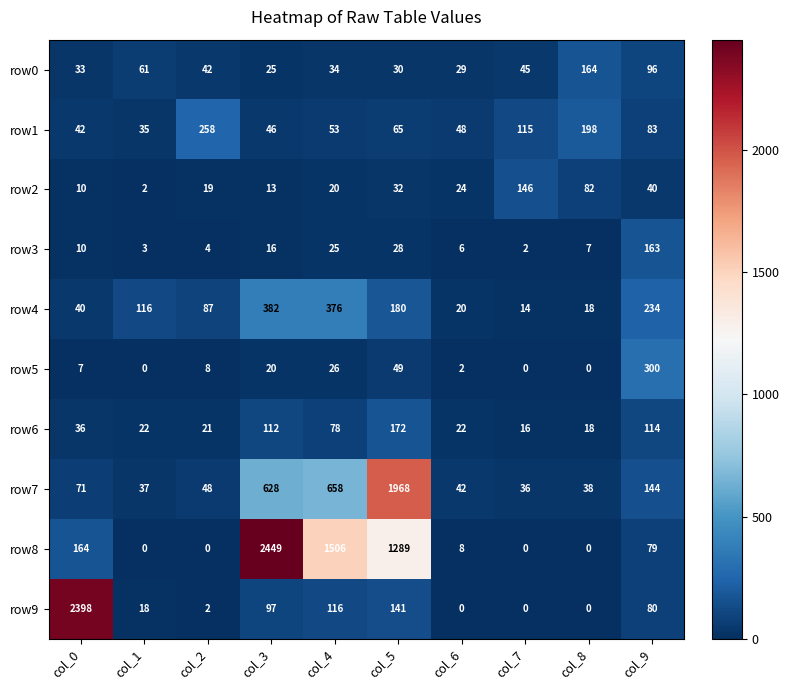

What is the difference between the highest and lowest values at col_5?

1940